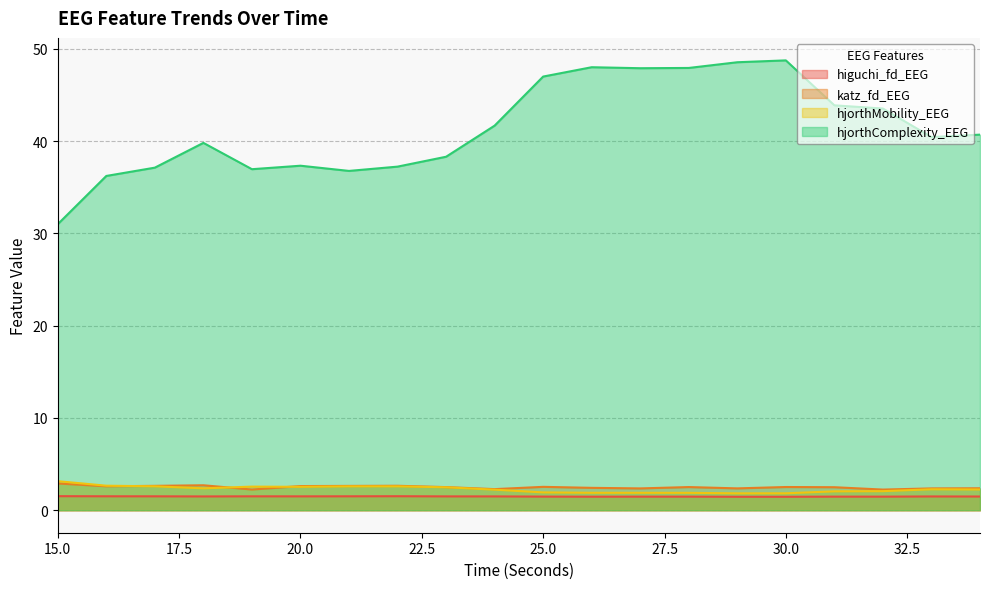

The hjorthMobility_EEG series shows 2.6 at 17. True or false?

True